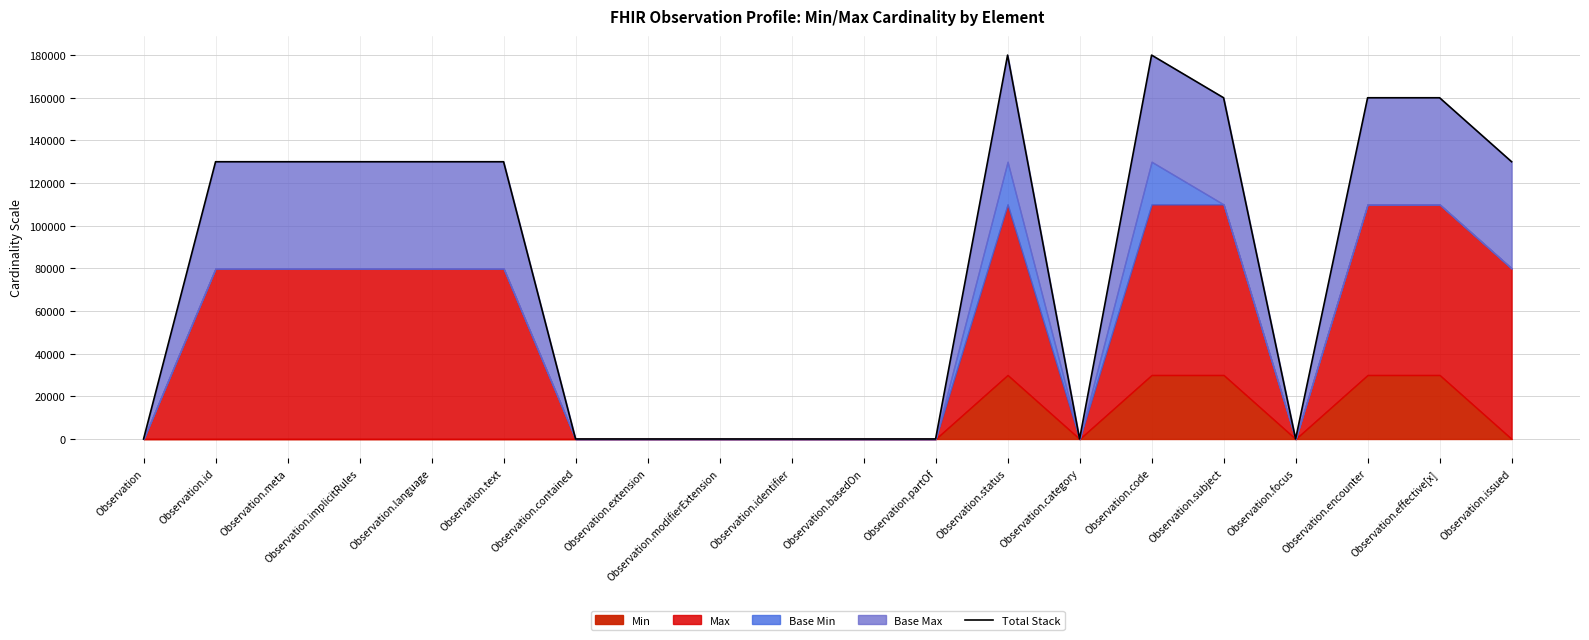

Is it true that the value at Observation.issued is 130000?

True